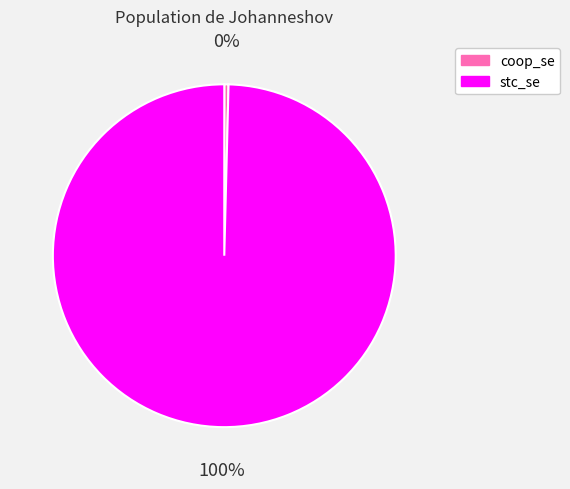

True or false: coop_se accounts for 0% of the total.

True